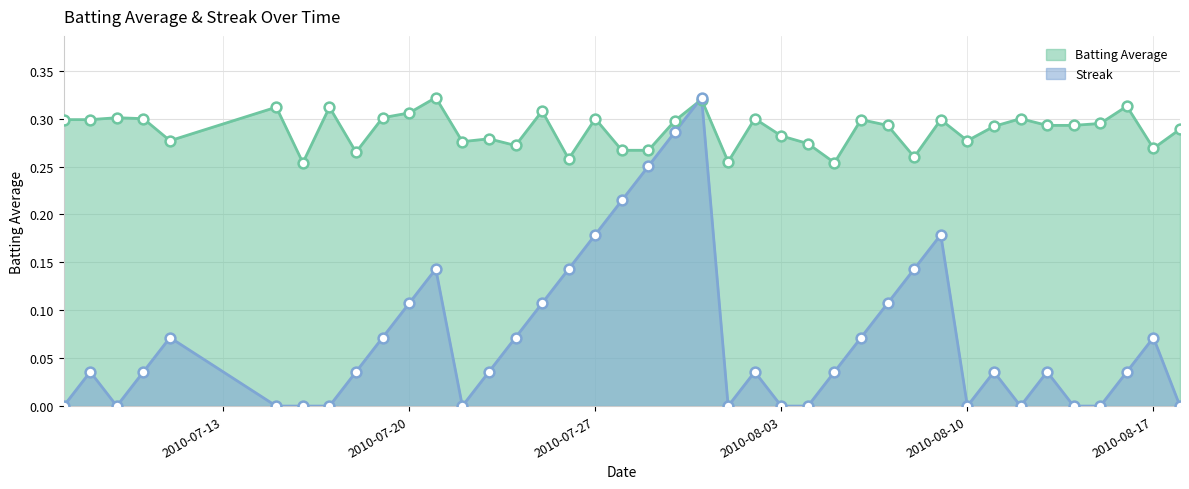

At how many categories does at least one series exceed 0?

40